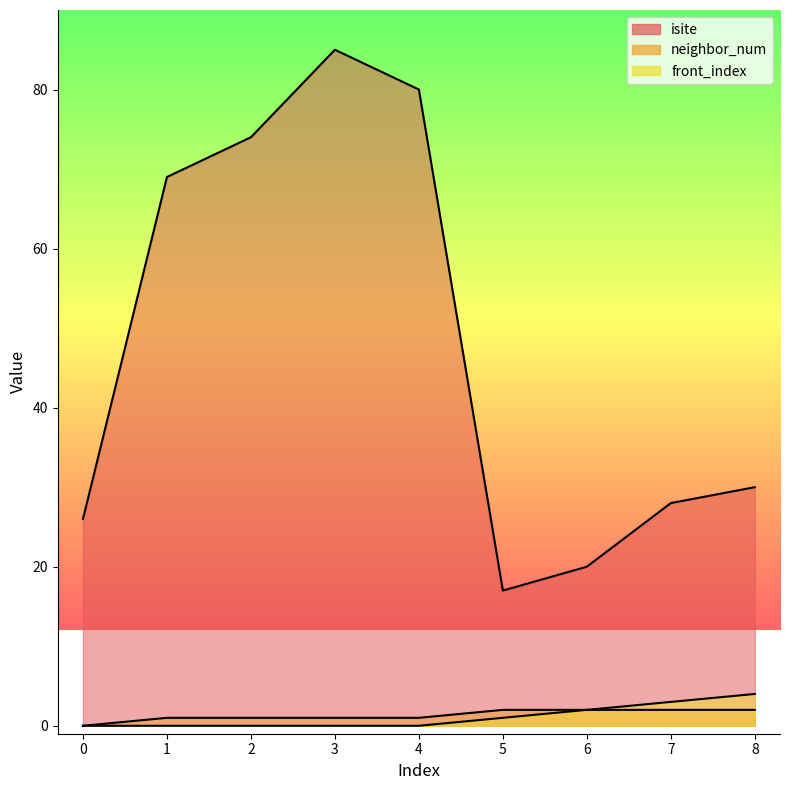

How many neighbor_num values are between 1 and 2?

8